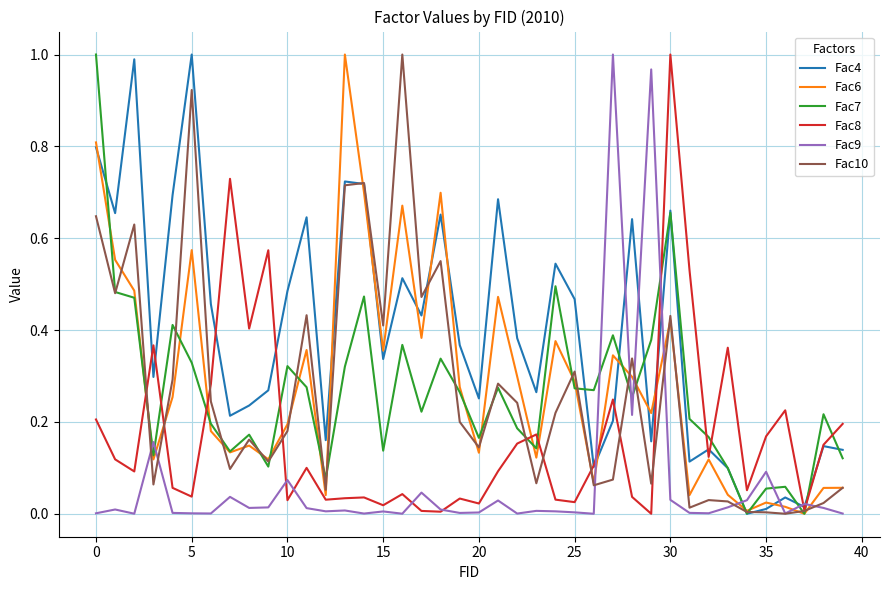

Which series ends up on top after the final intersection of Fac9 and Fac4?

Fac4